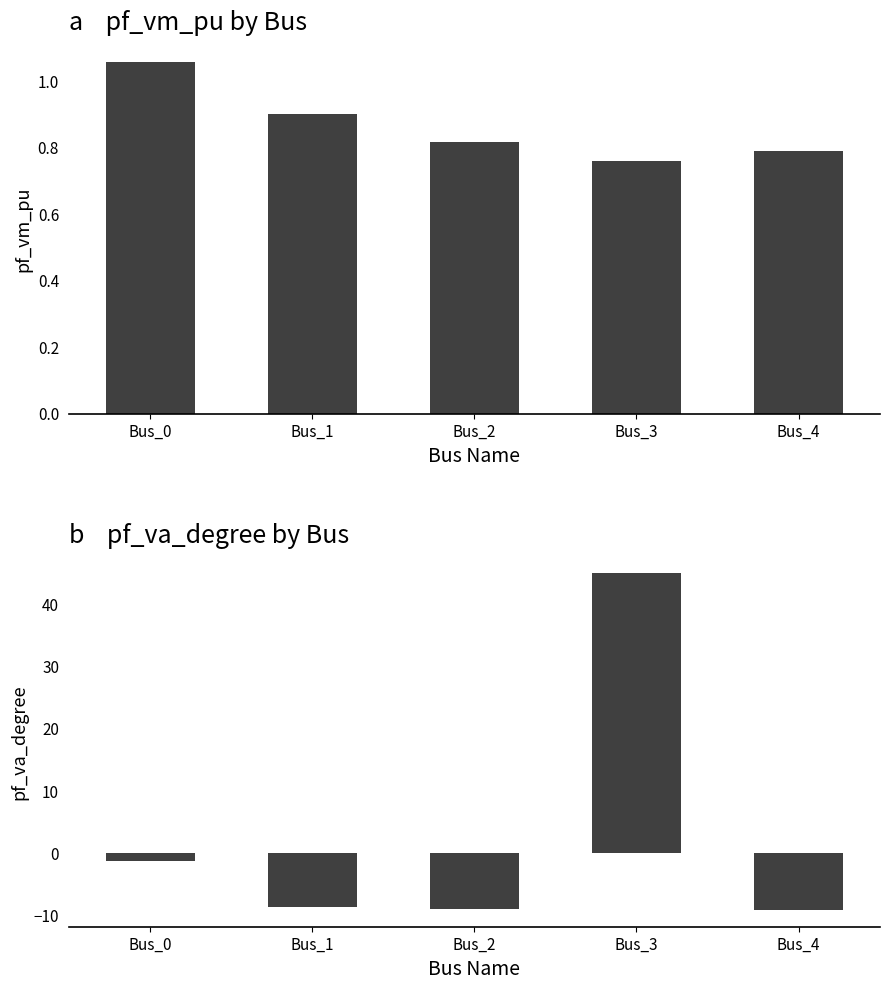

What is the total value across all series at Bus_1?

-7.8